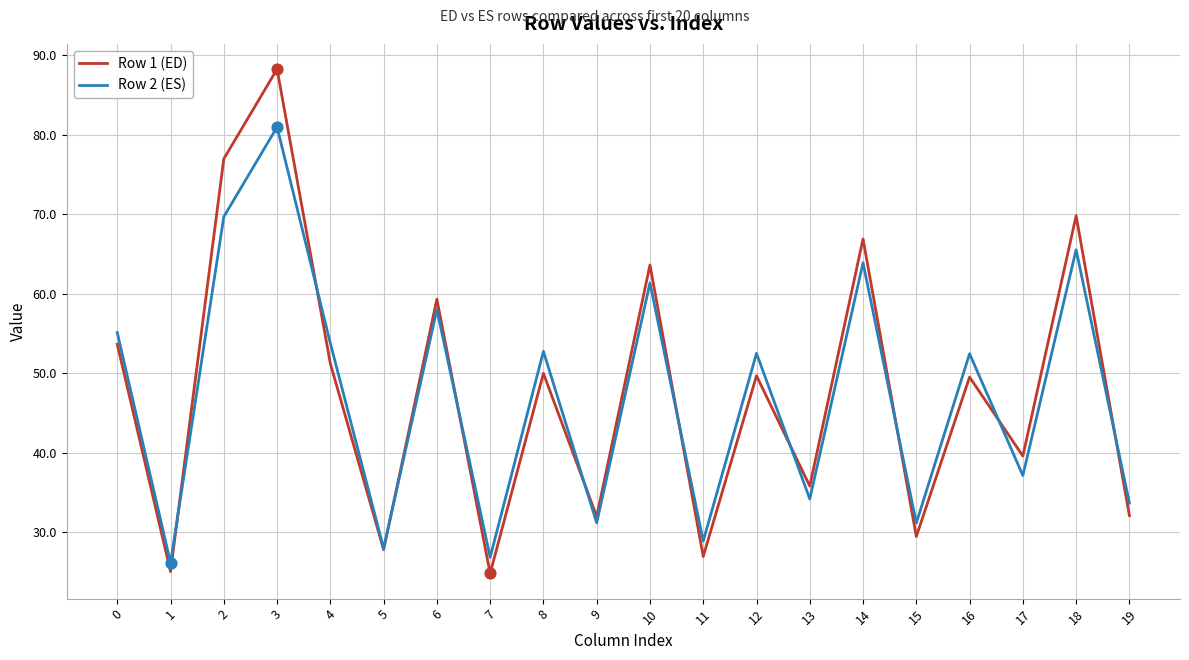

At which category is the sum across all series the highest?

3